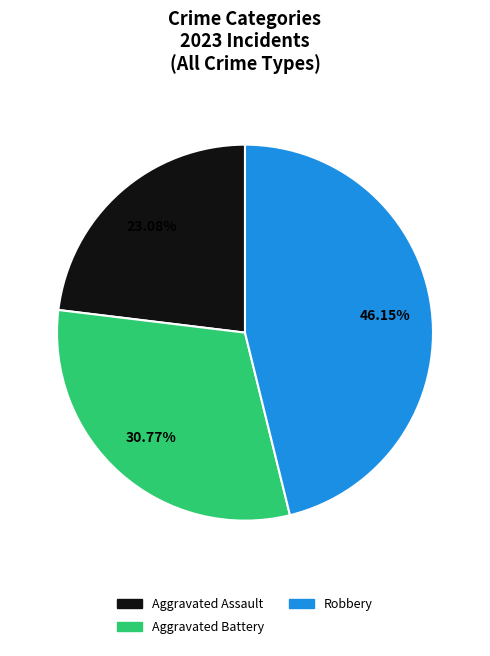

Is there a majority slice in this chart?

No